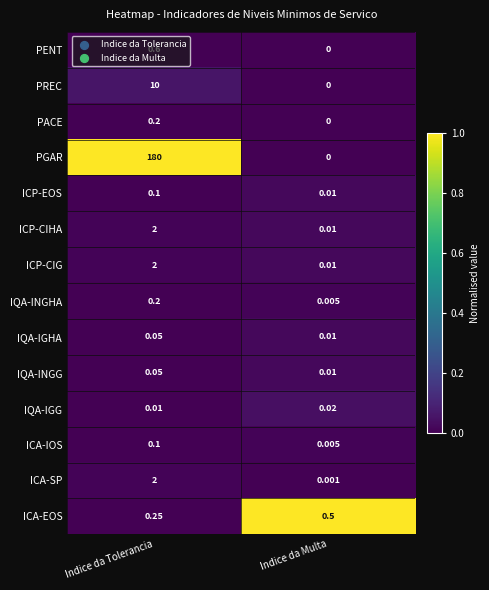

Rank the categories by IQA-IGG value from highest to lowest.

Indice da Multa, Indice da Tolerancia